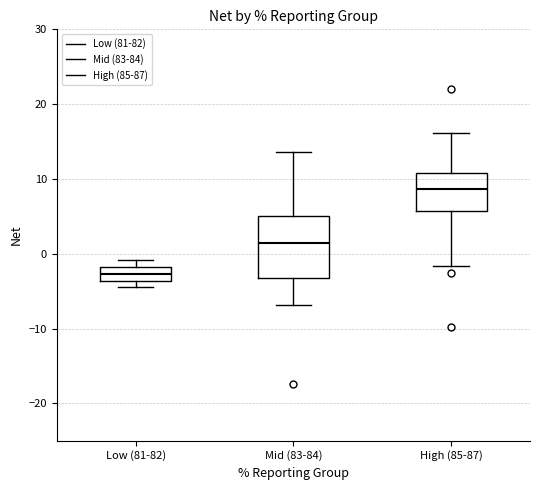

Reading left to right, read every box against the y-axis: the position of its median line, the range the box covers, and the ends of its whiskers. The values are not printed on the chart, so give them approximately, as read against the axis.

Low (81-82): median -3, box -4 to -2, whiskers -4 (just below the box's lower edge) to -1
Mid (83-84): median 2, box -3 to 5, whiskers -7 to 14
High (85-87): median 9, box 6 to 11, whiskers -2 to 16